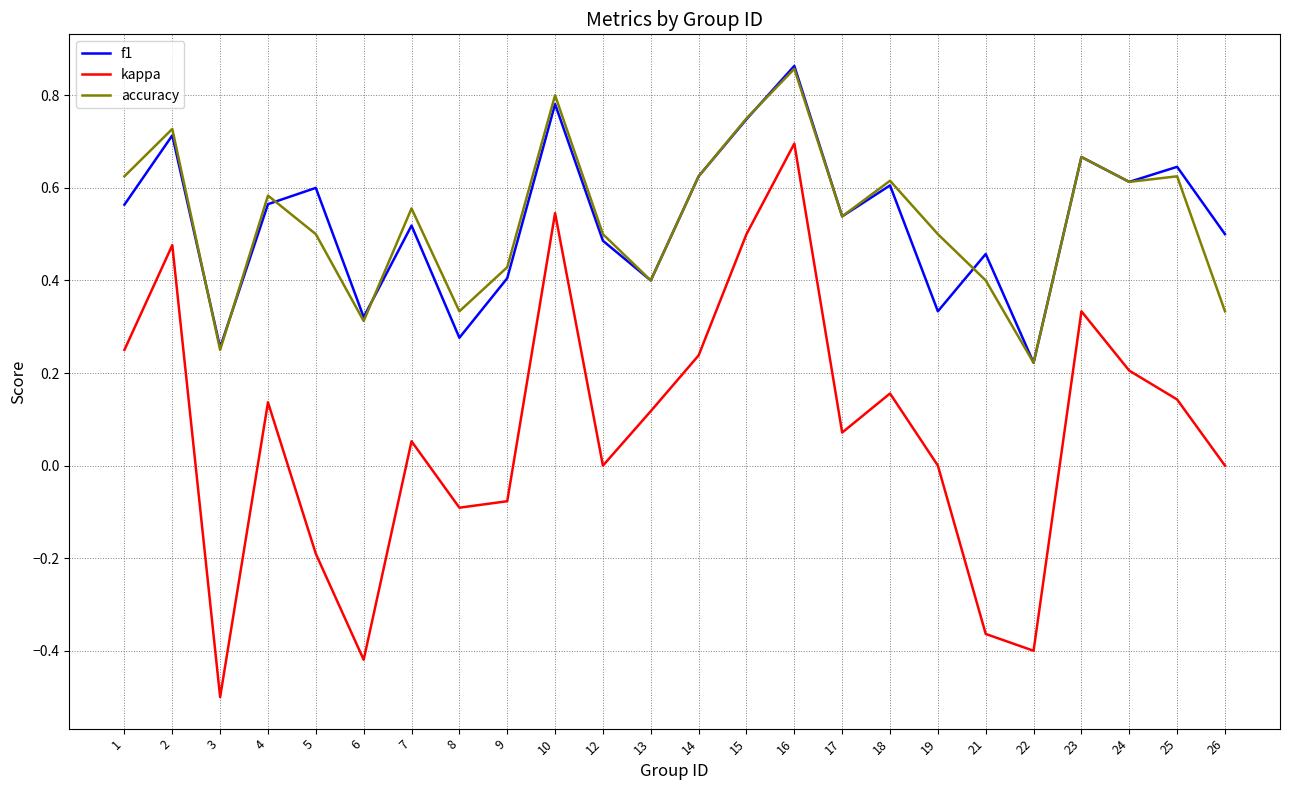

Which category has the highest value in the kappa series?

16